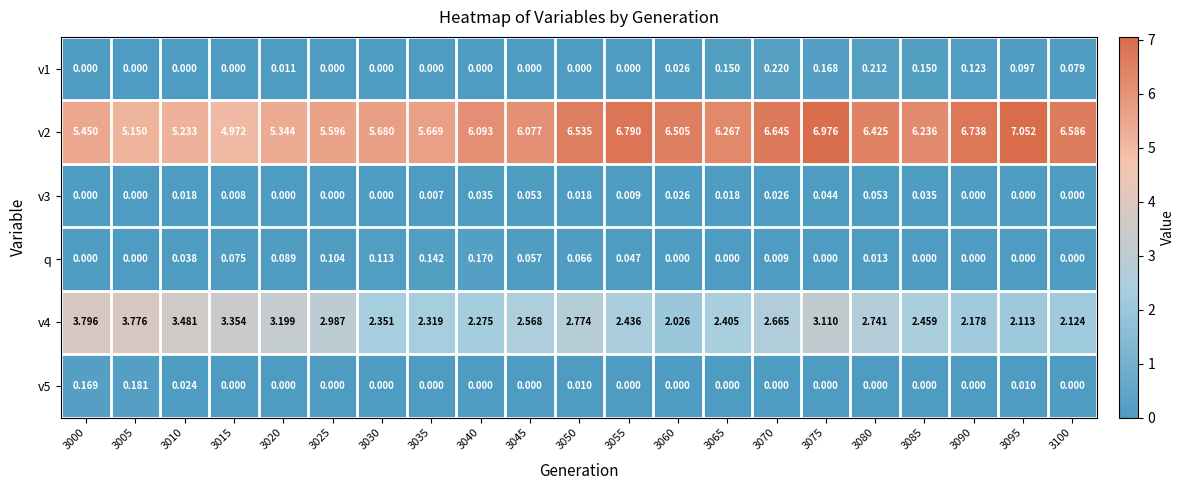

At how many categories does at least one series exceed 3?

21